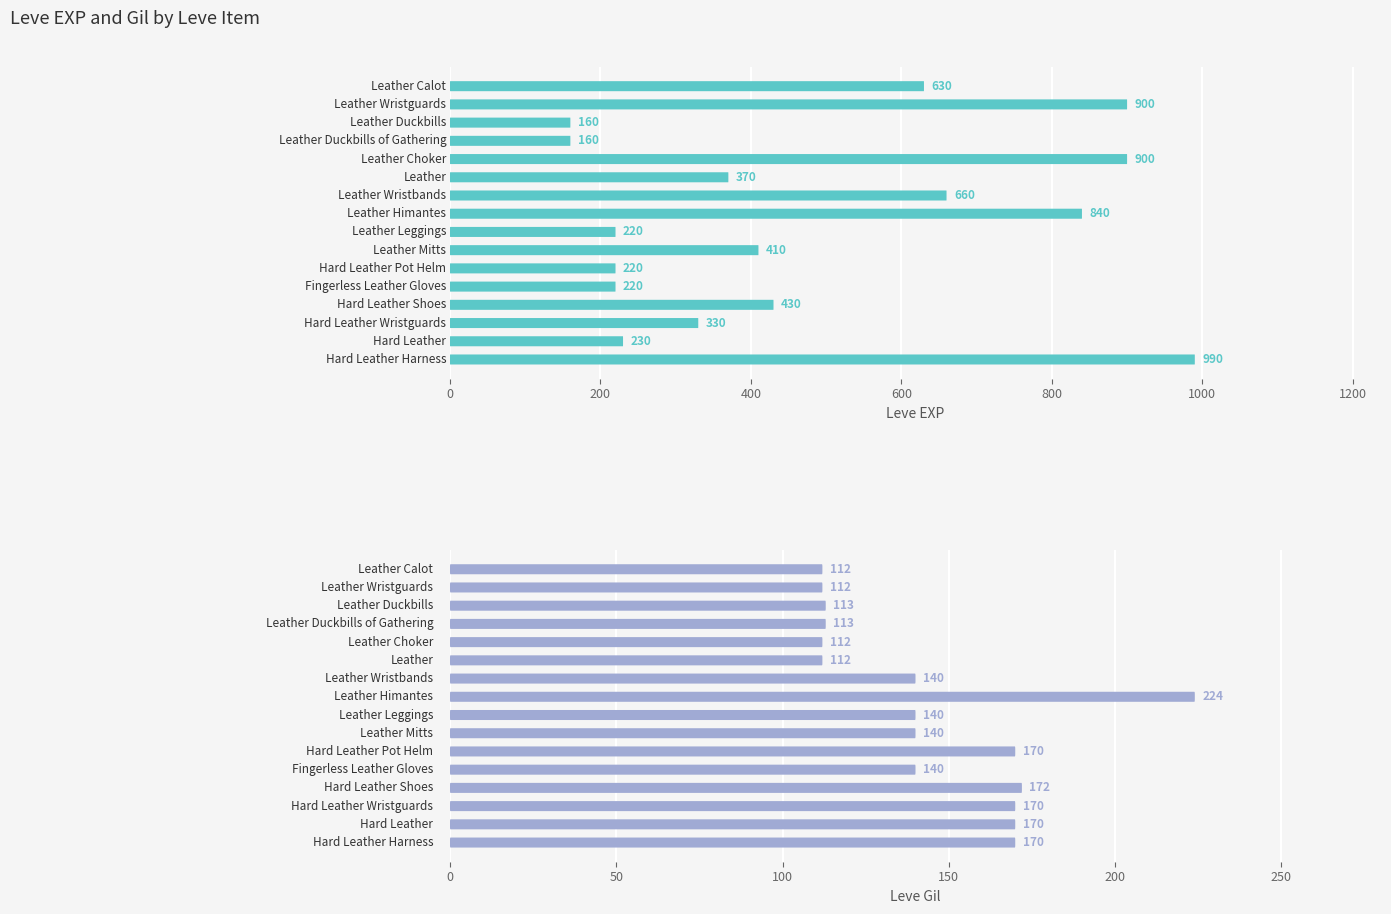

At which category is the sum across all series the highest?

15